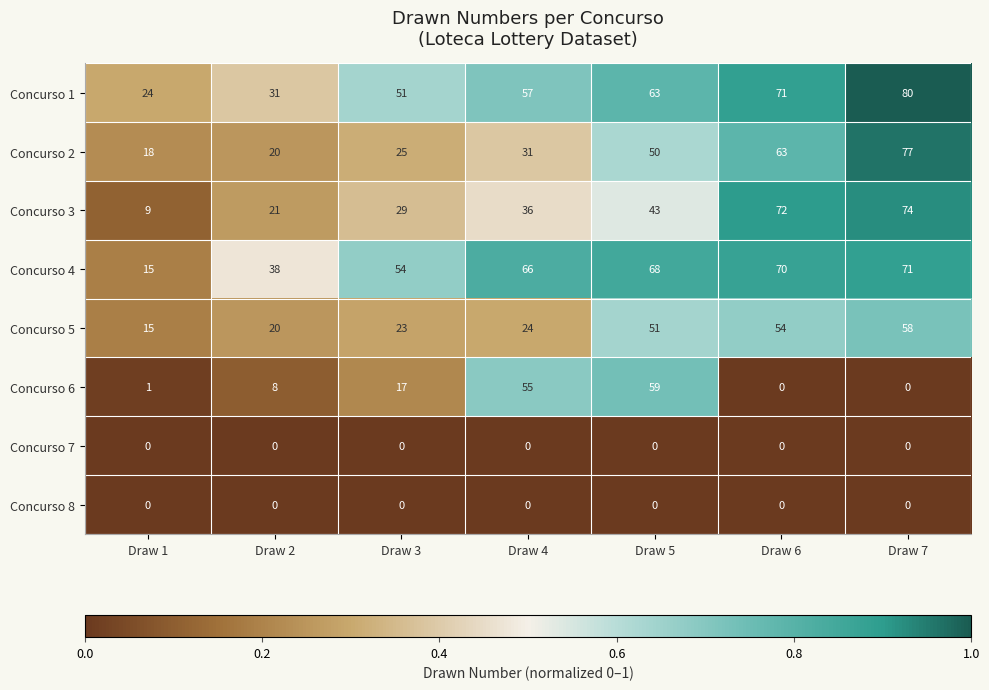

What is the maximum value shown in the chart?

80